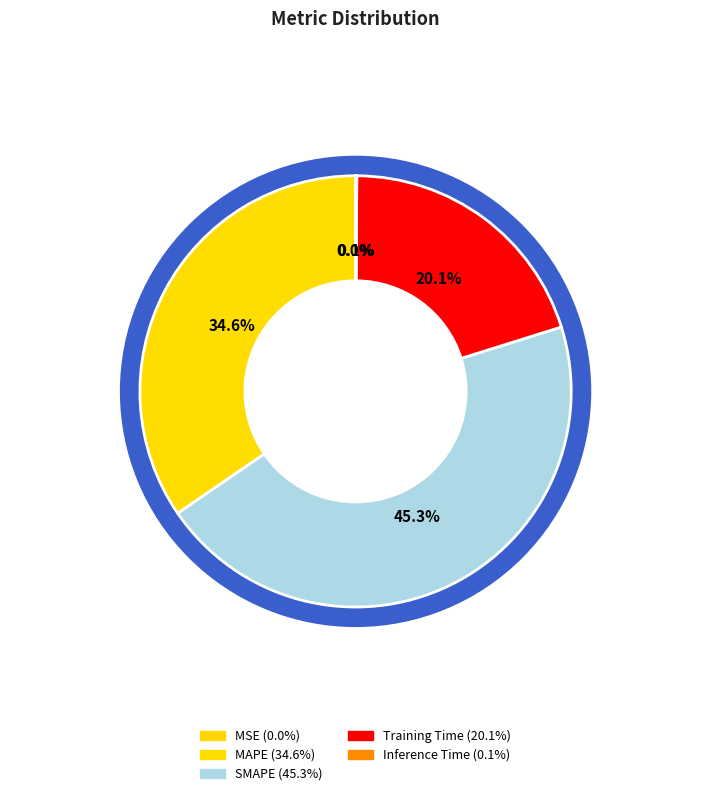

What is the change in value from SMAPE to Training Time?

-0.3